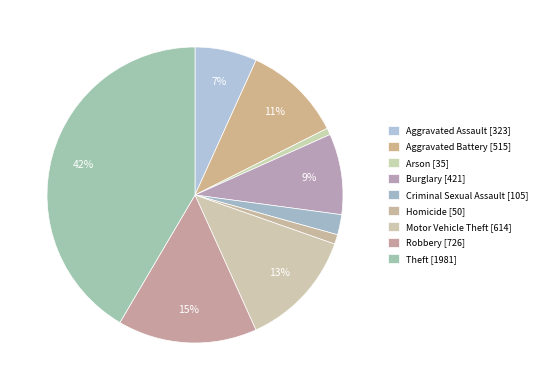

To the nearest percent, what is the difference between the largest and smallest slice percentages?

41%